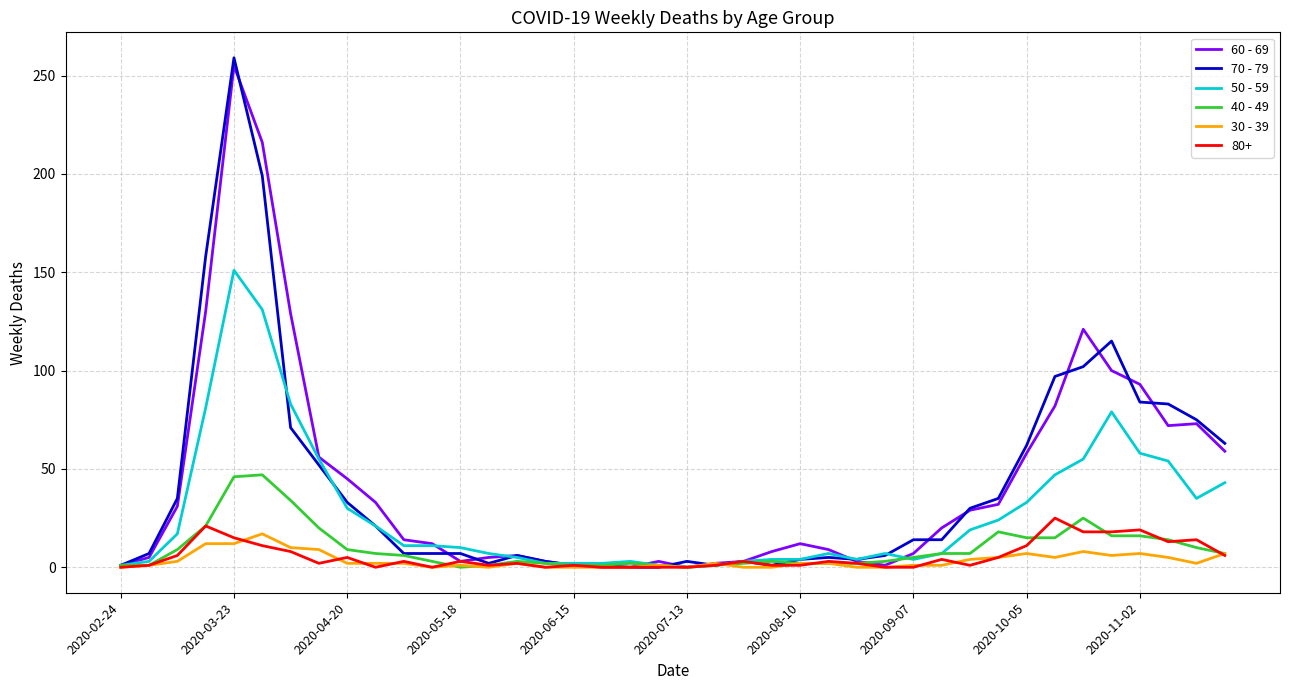

What is the greatest value displayed?

259